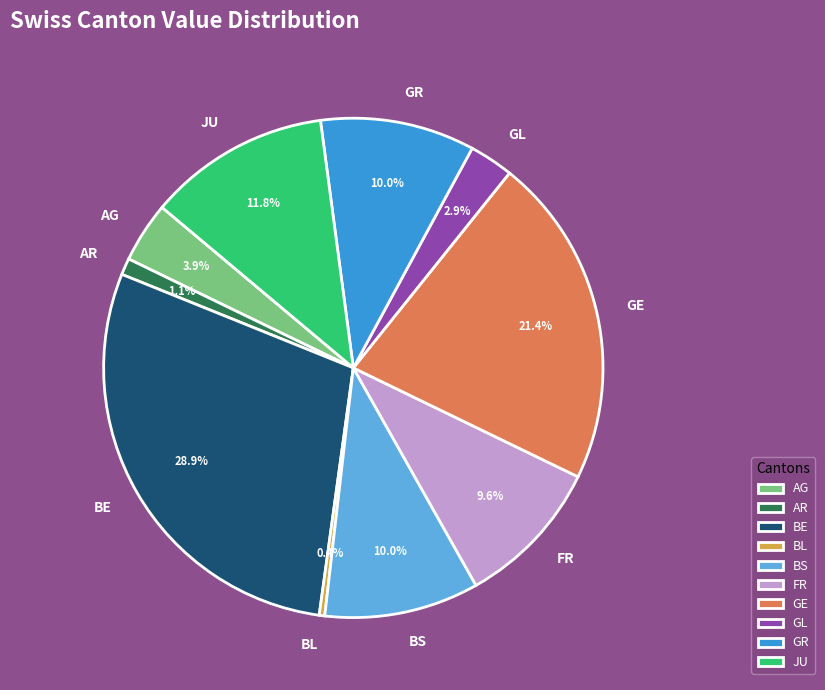

Is there any slice that represents more than half of the pie?

No